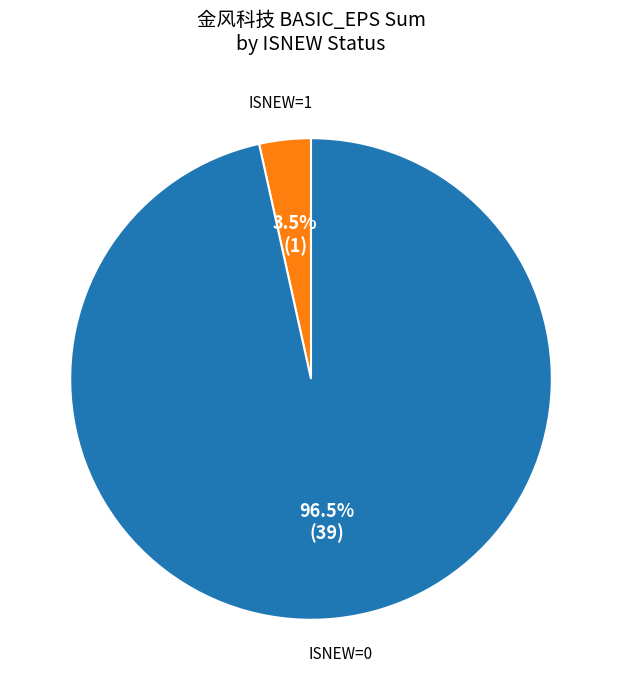

Does any single category account for the majority?

Yes